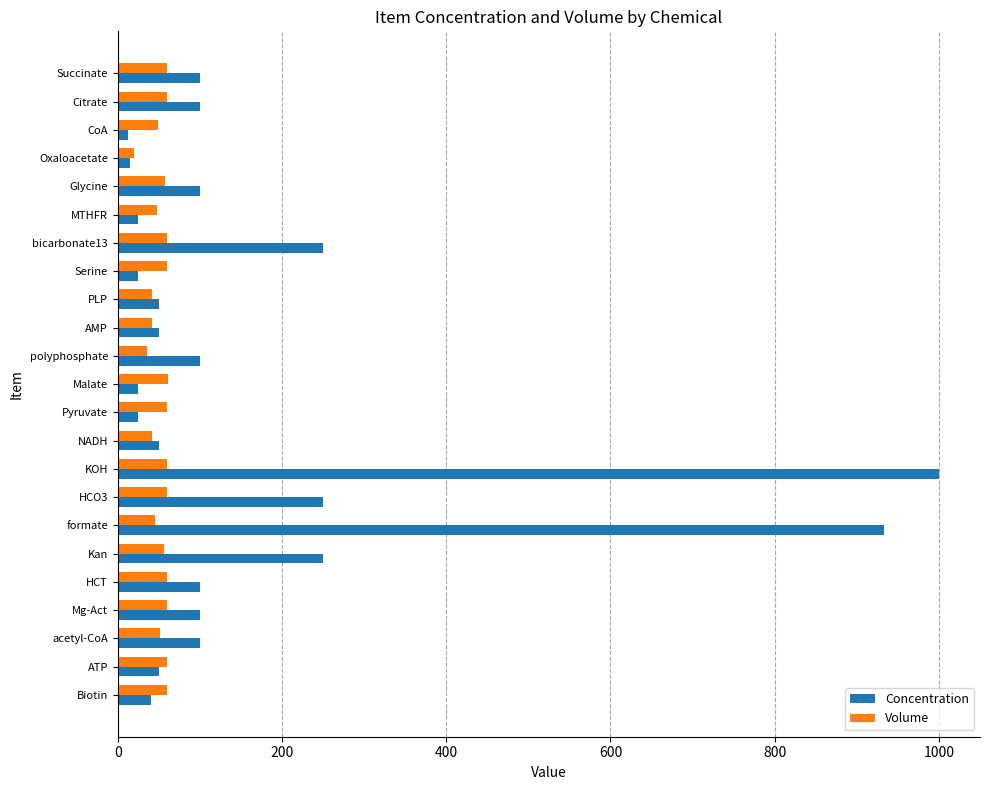

What is the difference between the maximum and minimum values in the Volume series?

41.4